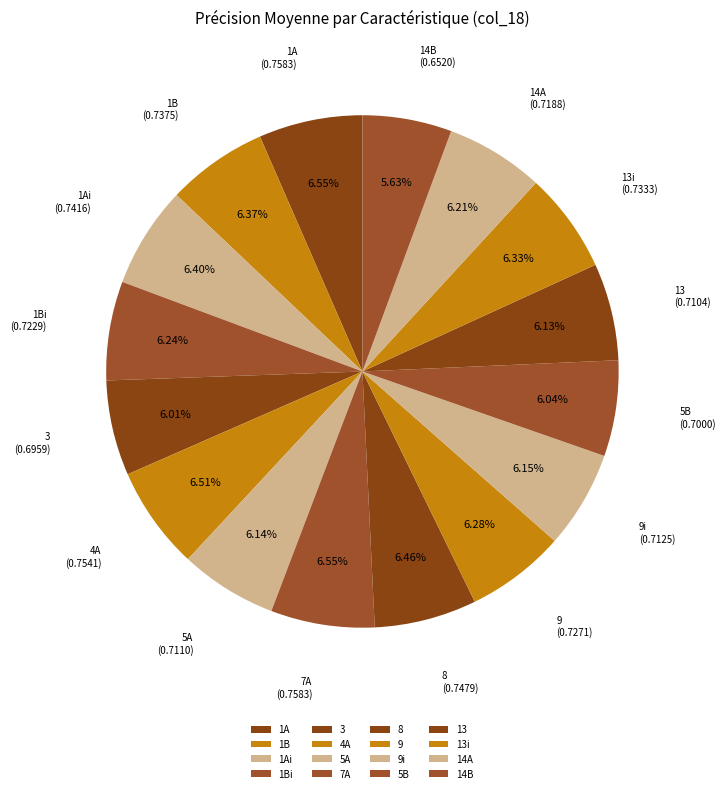

Which has a higher value, 4A or 3?

4A